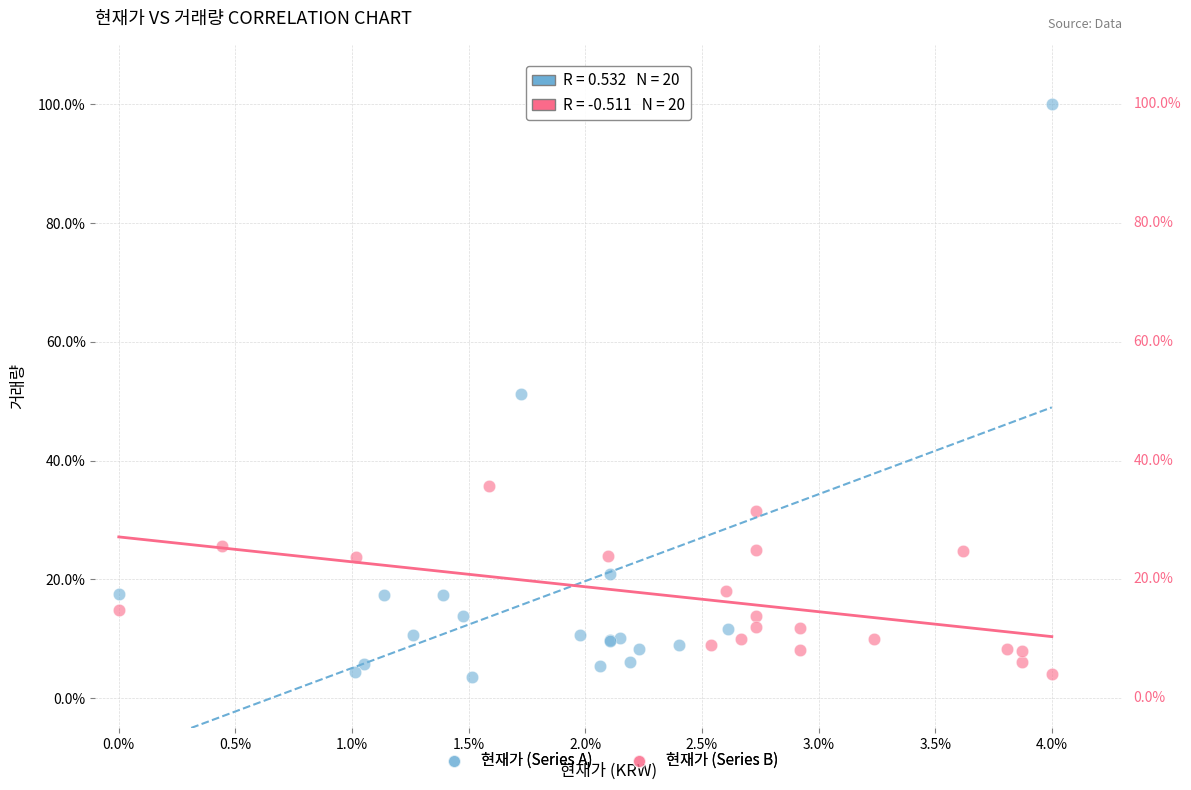

Which series reaches the maximum Y coordinate?

현재가 (Series A)